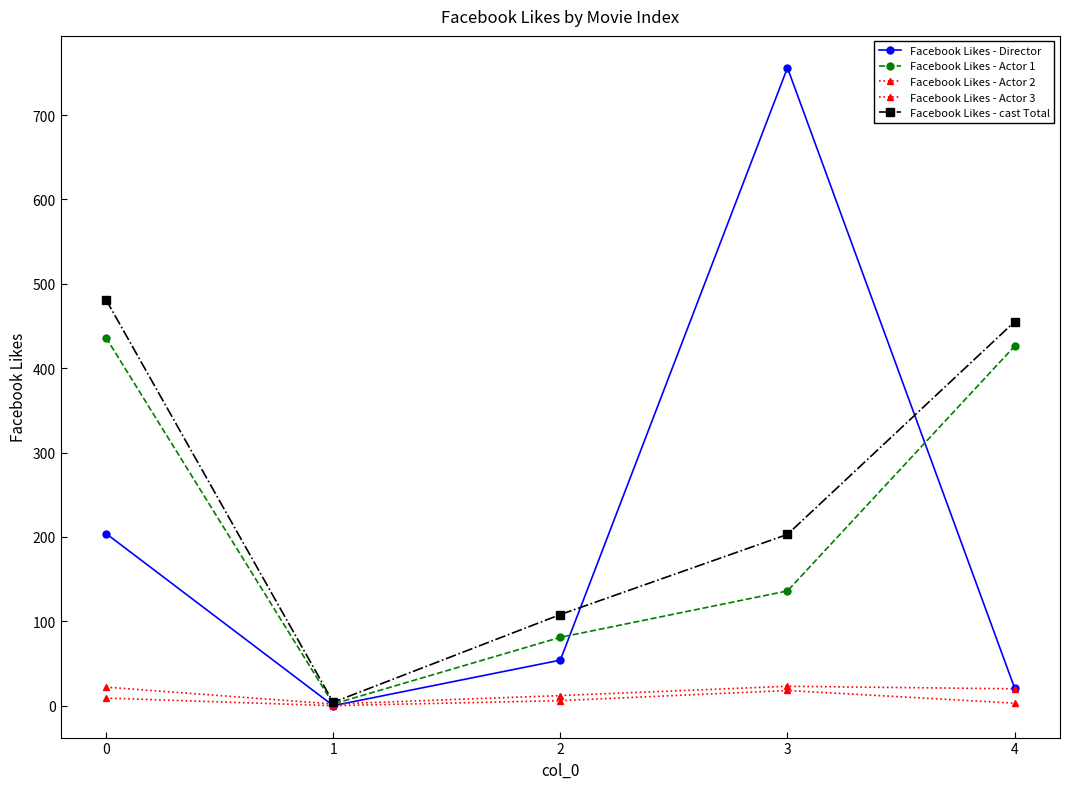

Does the chart display data point markers on the line(s)?

Yes